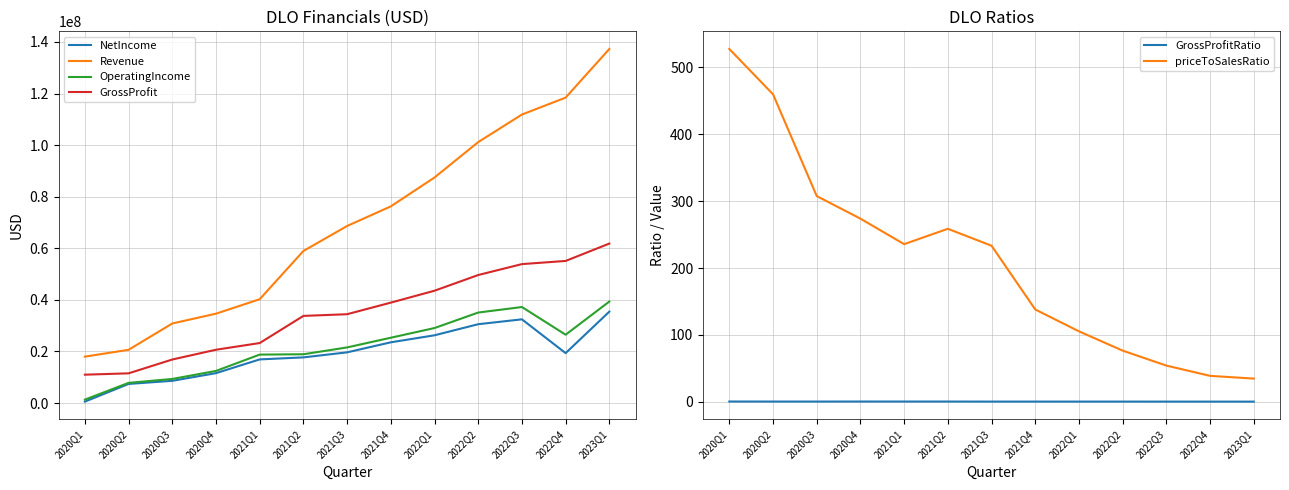

At which category is the sum across all series the highest?

2023Q1